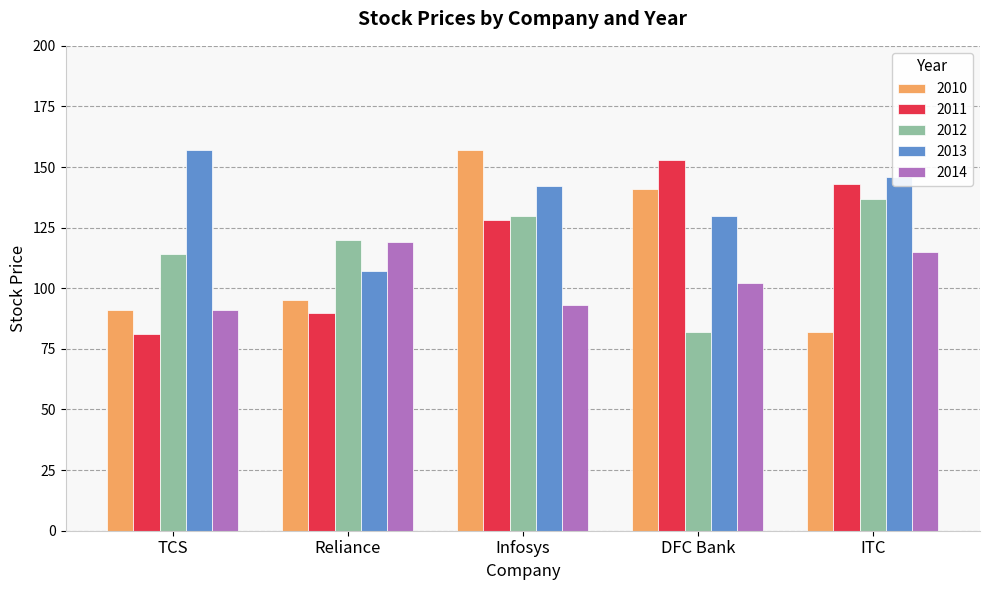

Reading left to right, extract all data points from this chart.

2010: 91	95	157	141	82
2011: 81	90	128	153	143
2012: 114	120	130	82	137
2013: 157	107	142	130	146
2014: 91	119	93	102	115